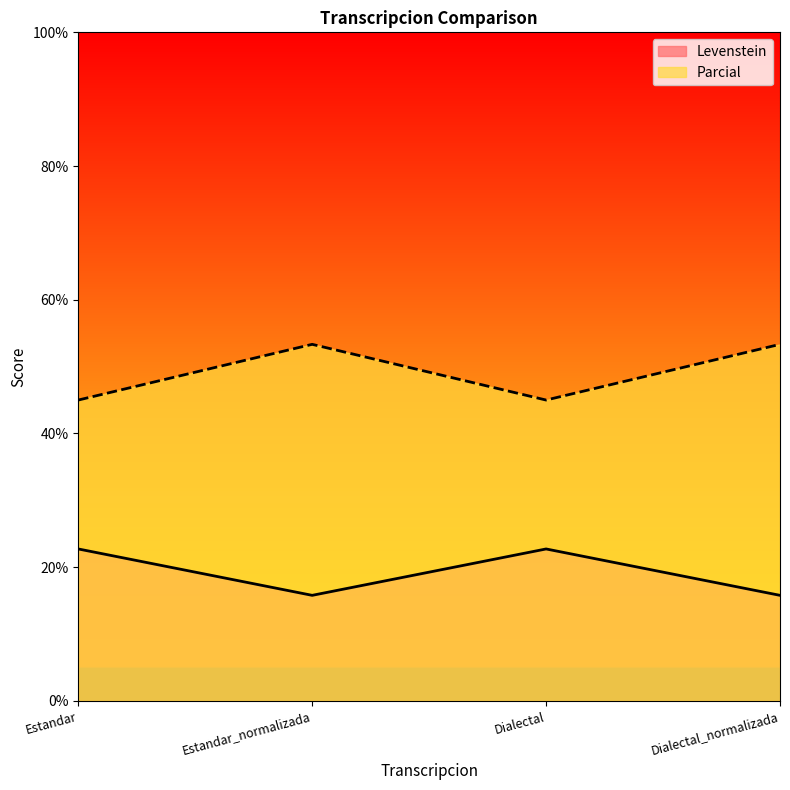

What is the difference between the maximum and minimum values in the Parcial series?

8.3